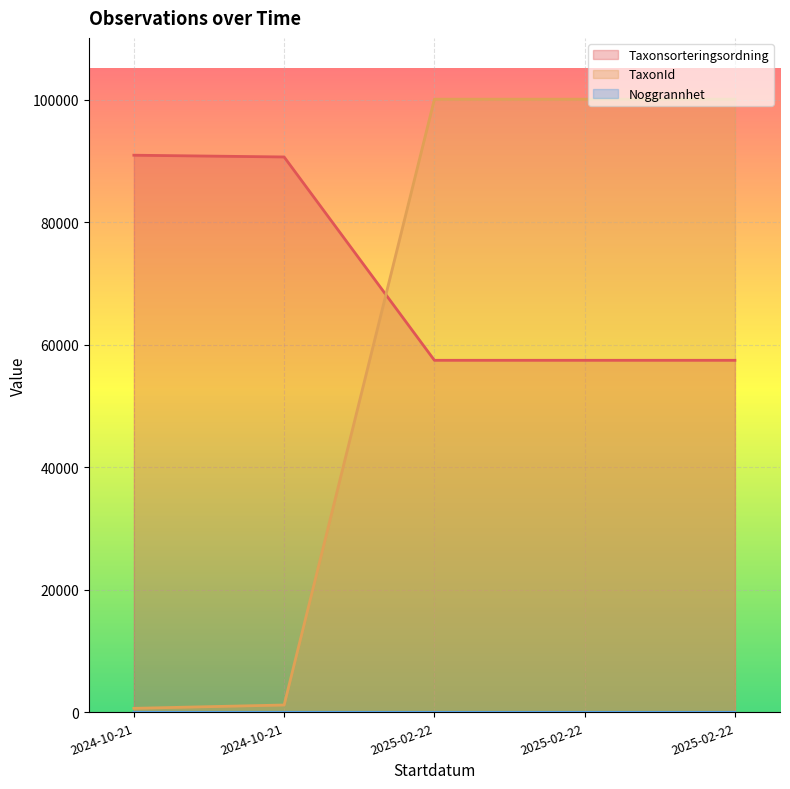

Does the chart display data point markers on the line(s)?

No